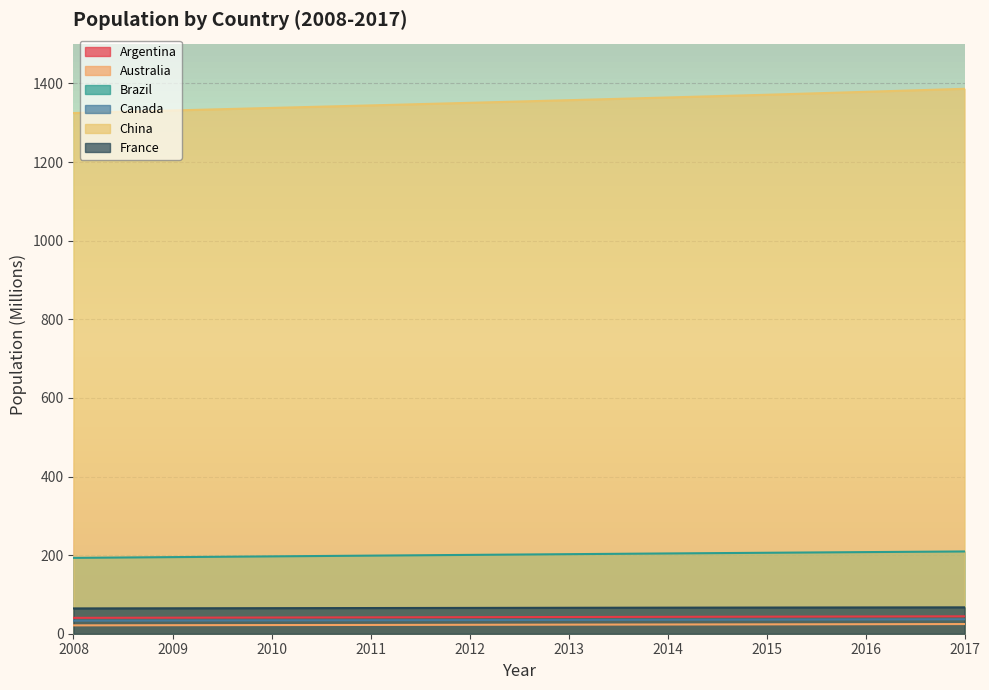

True or false: Brazil and France intersect in this chart.

False